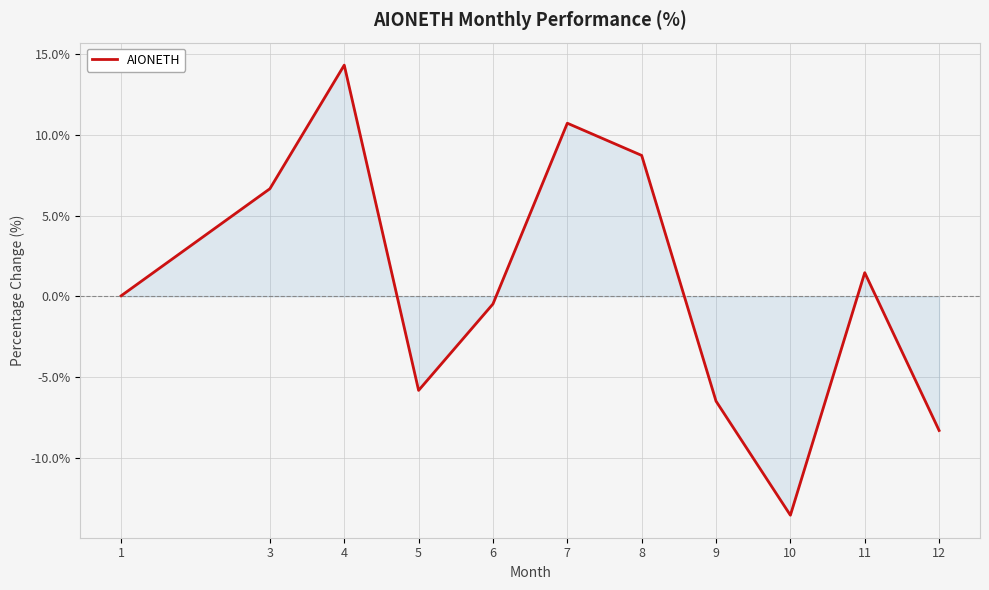

Which label corresponds to the smallest value in the chart?

10